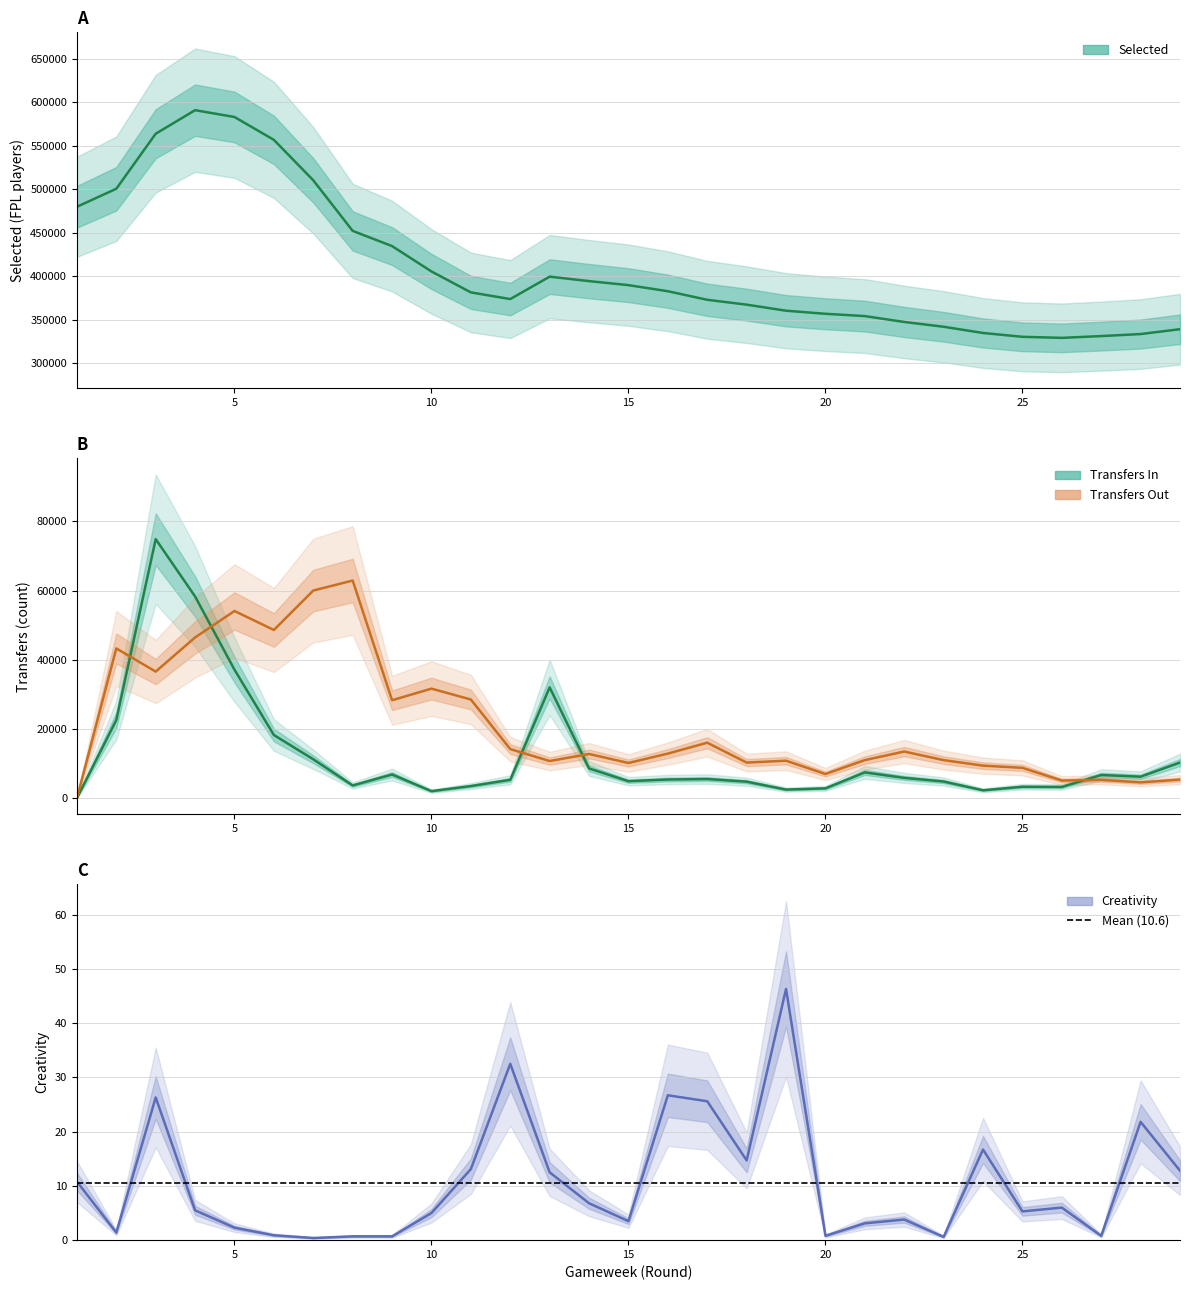

True or false: transfers_in and creativity intersect in this chart.

True